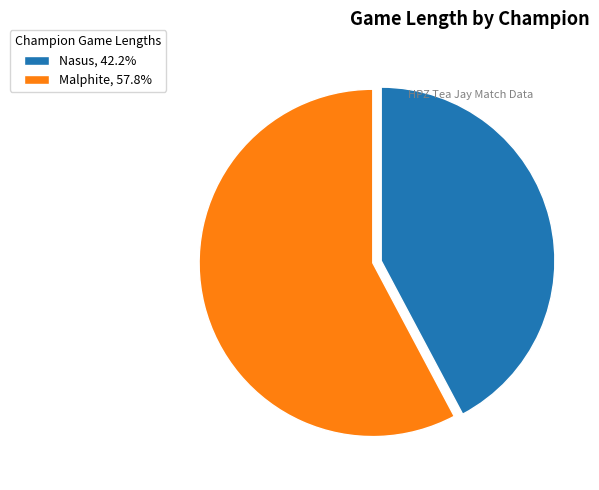

Is the sum of Nasus, 42.2% and Malphite, 57.8% greater than half?

Yes